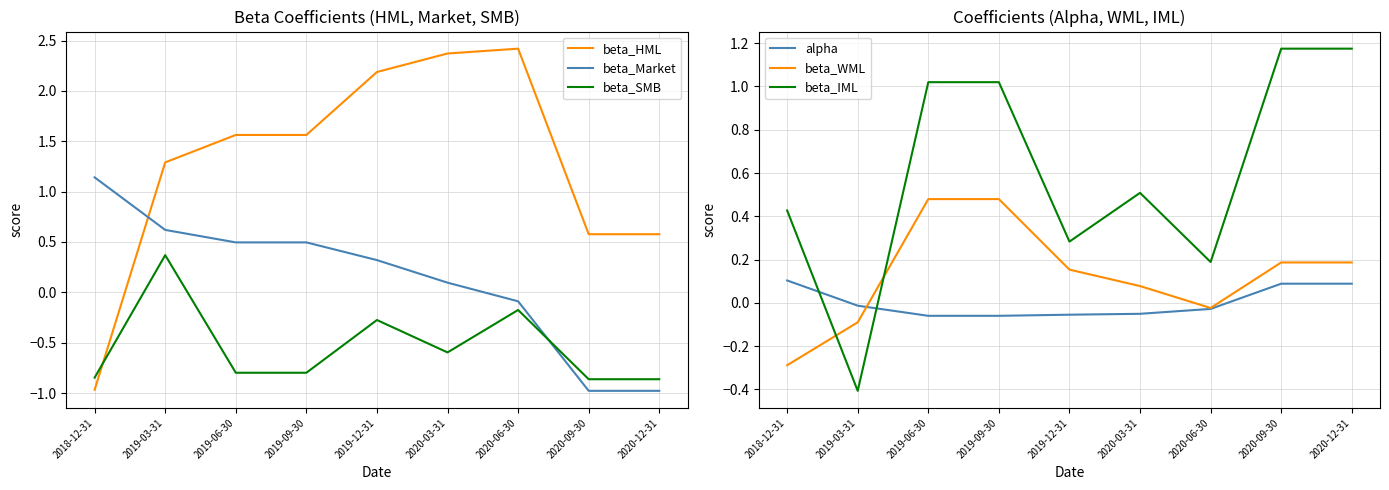

How many values in alpha are above zero?

3